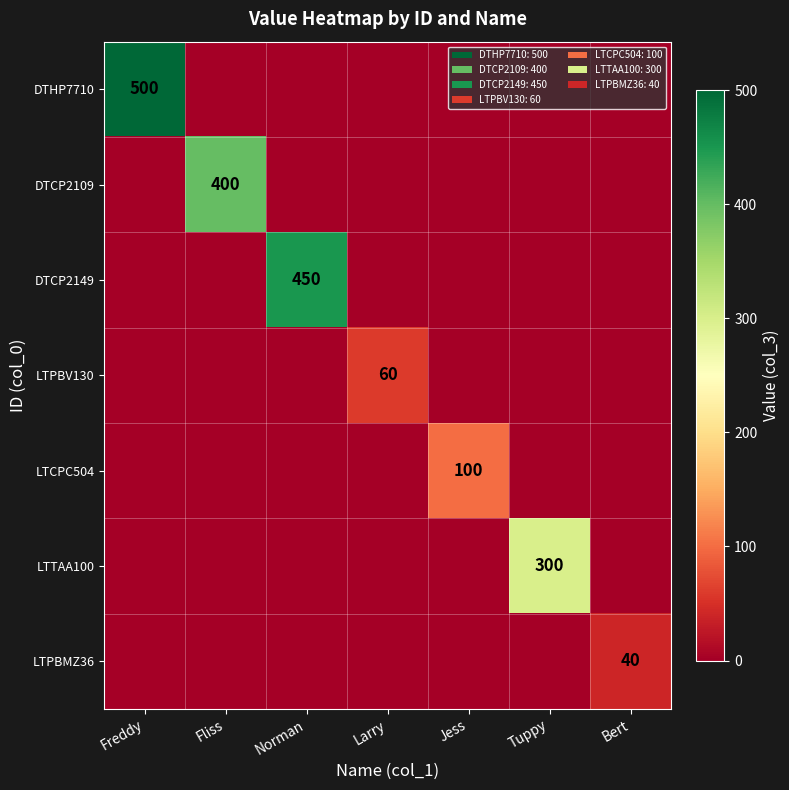

What is the highest value of the LTTAA100 series?

300